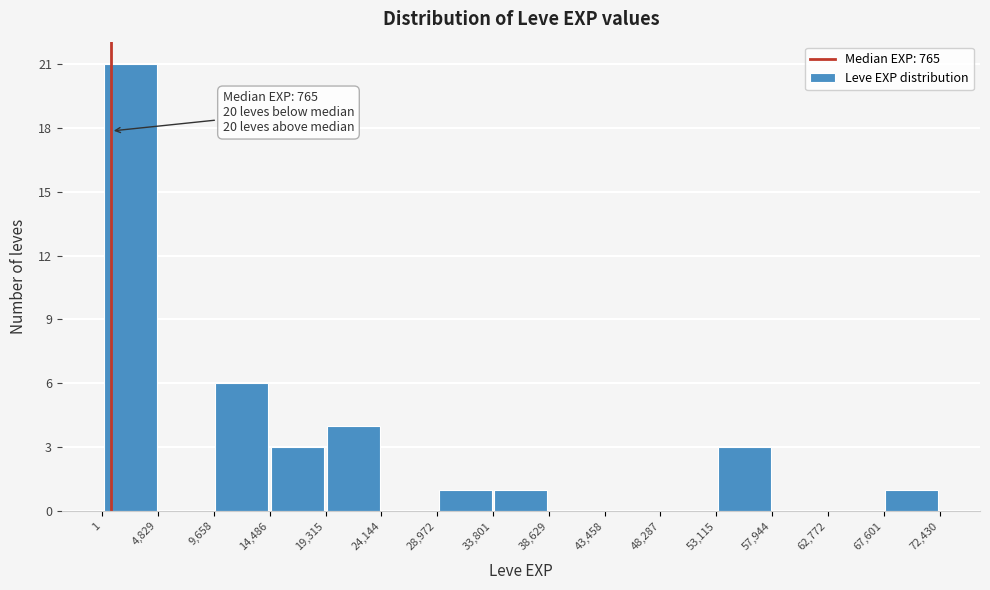

Over which range of the x-axis is the bar tallest?

1 to 4,829